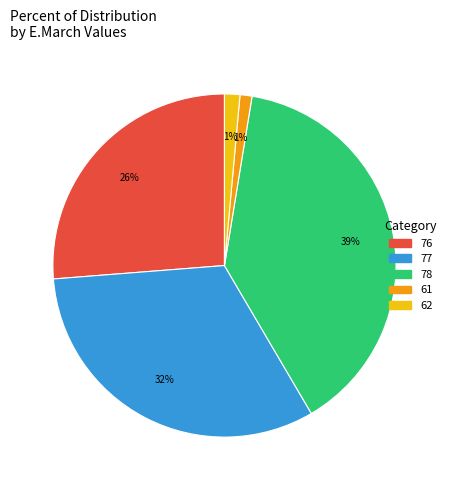

To the nearest percent, what is the difference between the 61 and 76 slice percentages?

25%